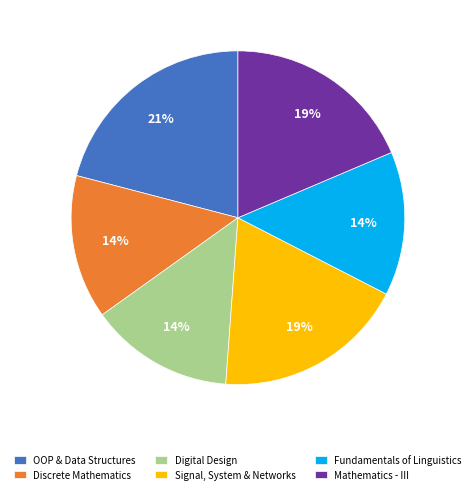

True or false: Mathematics - III accounts for 13% of the total.

False